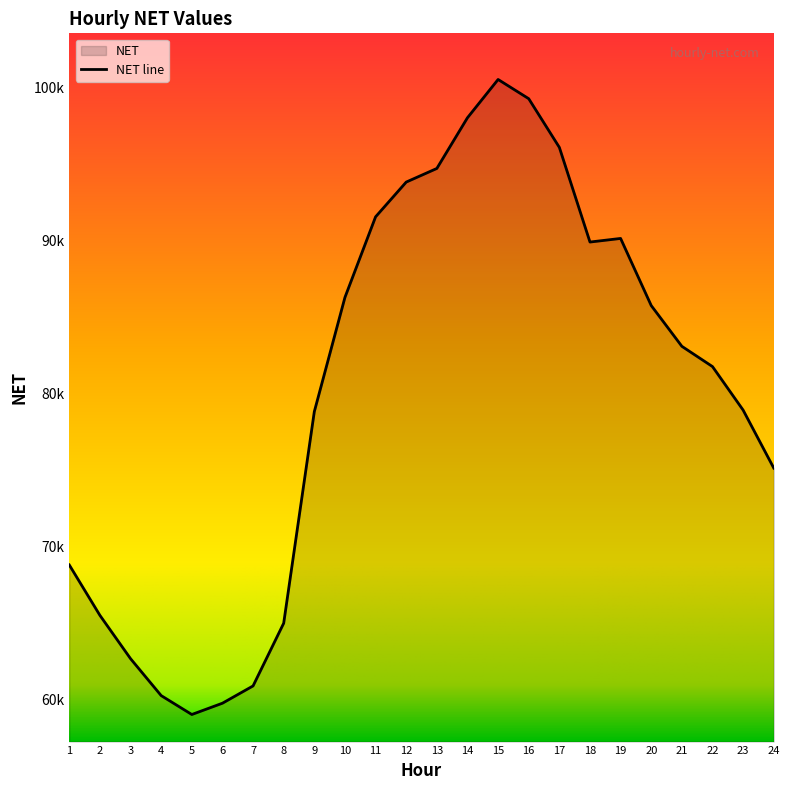

Reading left to right, transcribe all the data shown in this chart.

68791.1	65495.6	62664.0	60250.1	59015.1	59753.0	60883.0	64982.4	78815.4	86283.9	91548.7	93820.0	94710.6	98025.6	100527.8	99270.6	96087.7	89900.4	90135.7	85746.3	83083.6	81758.1	78913.9	75125.4